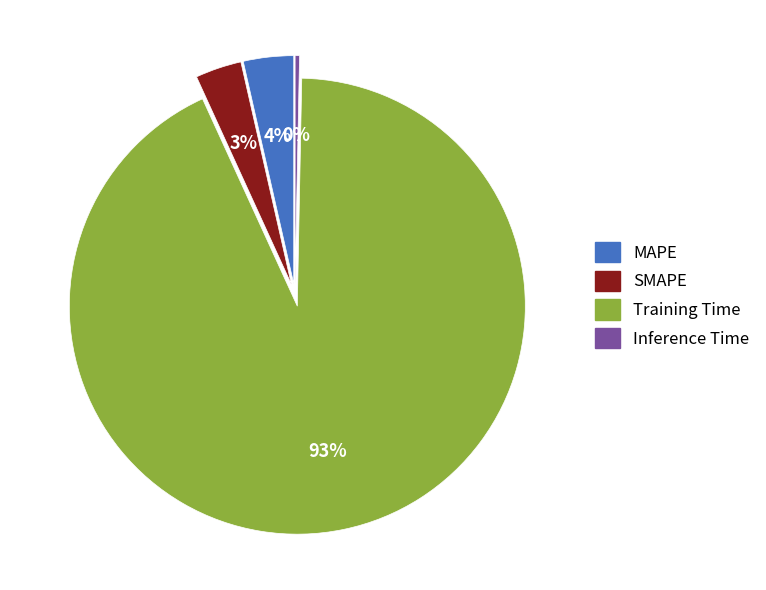

How many segments does this pie chart have?

4